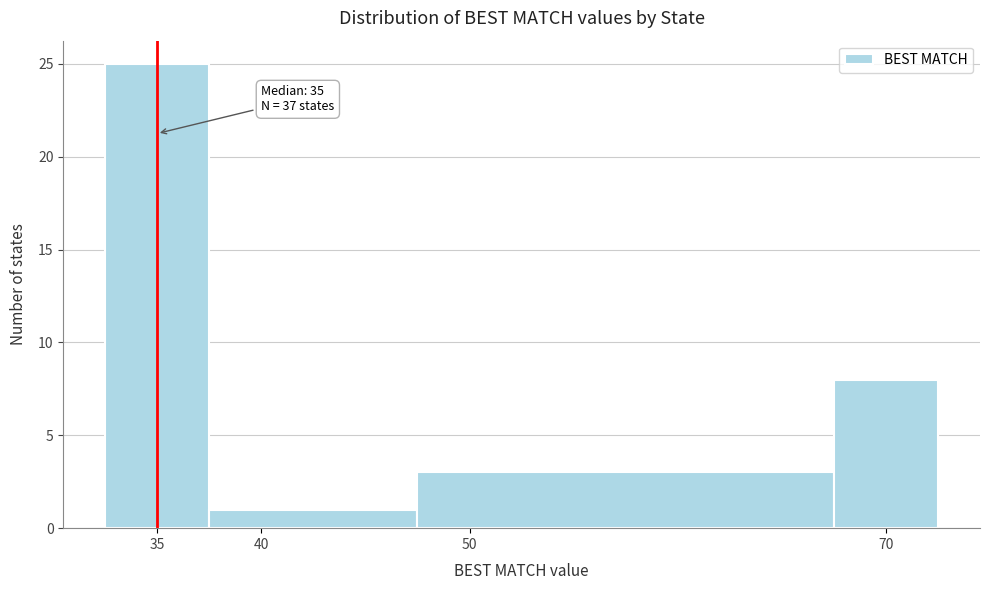

Which range on the x-axis has the tallest bar?

32.5 to 37.5